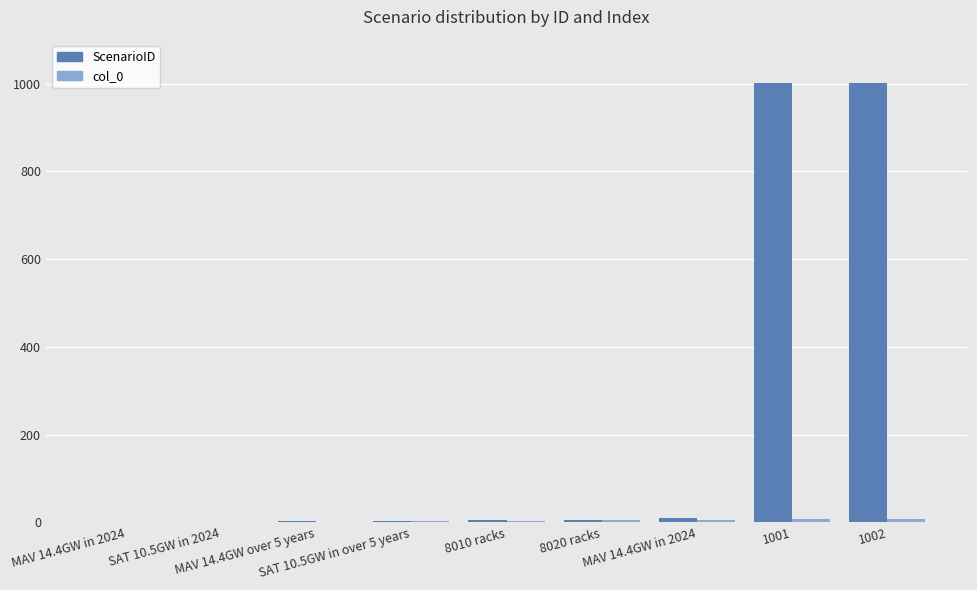

What value does the col_0 series have at 1001?

7